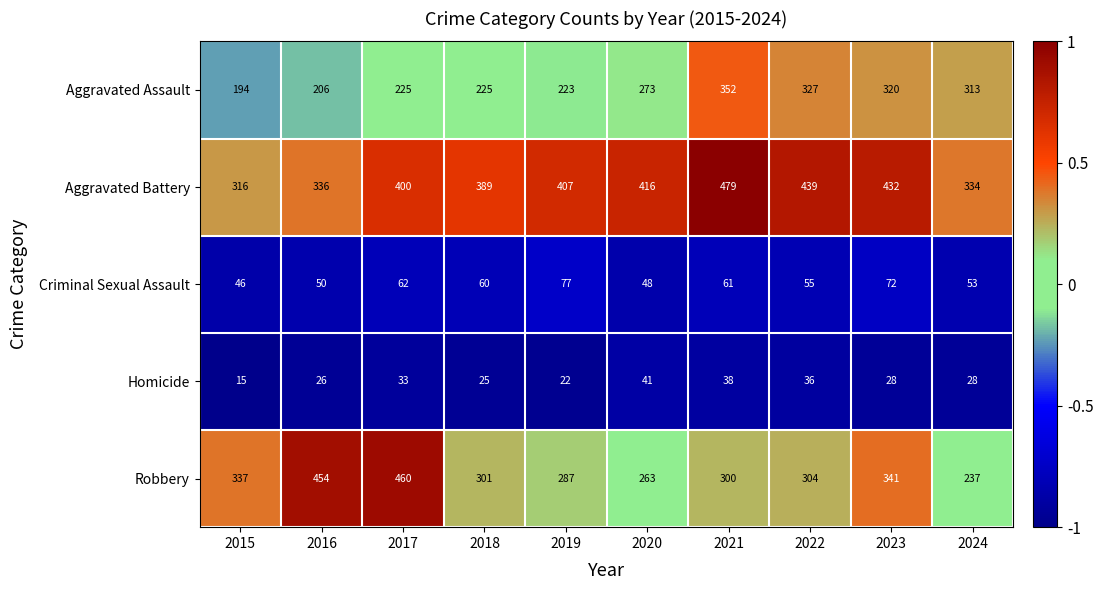

True or false: Aggravated Battery has a value of 618 at 2017.

False